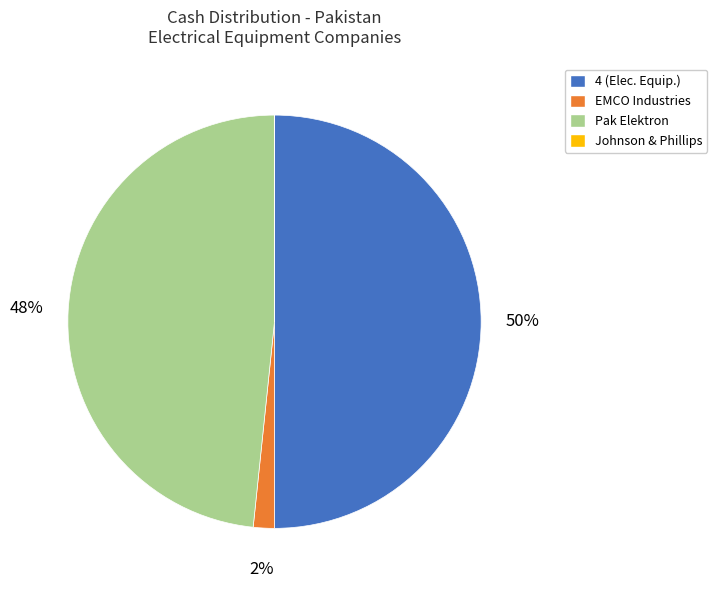

Does Pak Elektron represent more than half of the total?

No